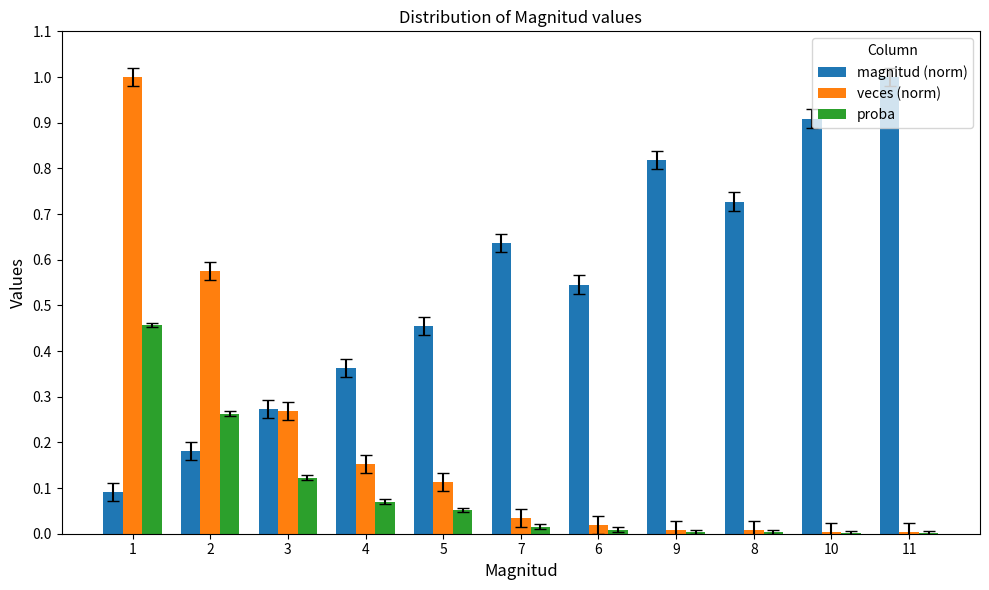

Which series has the largest total across all categories?

magnitud (norm)